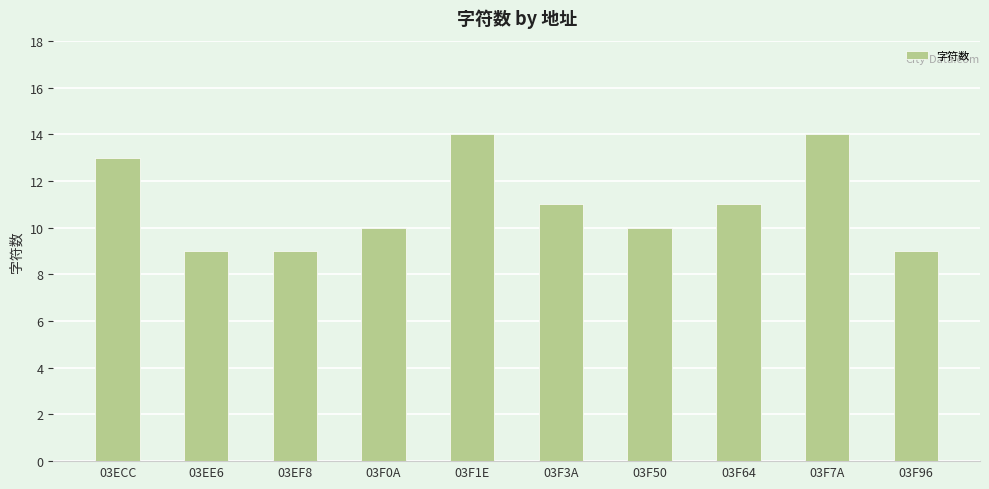

Reading left to right, what are all the values shown in this chart?

03ECC=13	03EE6=9	03EF8=9	03F0A=10	03F1E=14	03F3A=11	03F50=10	03F64=11	03F7A=14	03F96=9